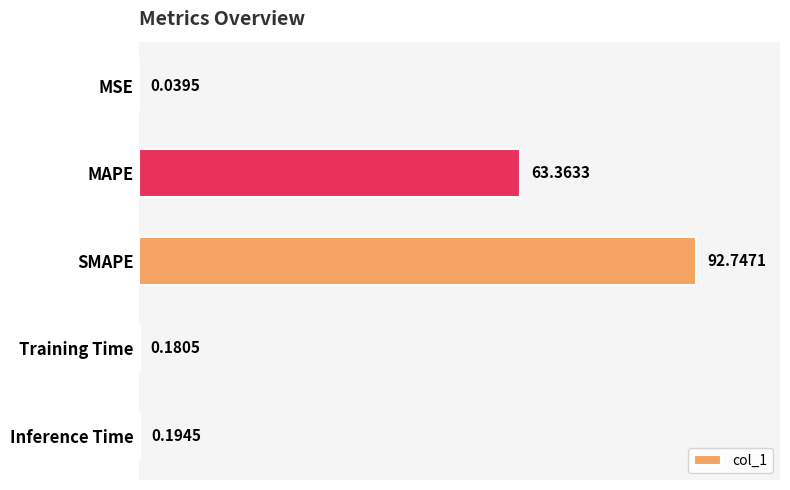

At which category does the chart reach its peak across all series?

SMAPE